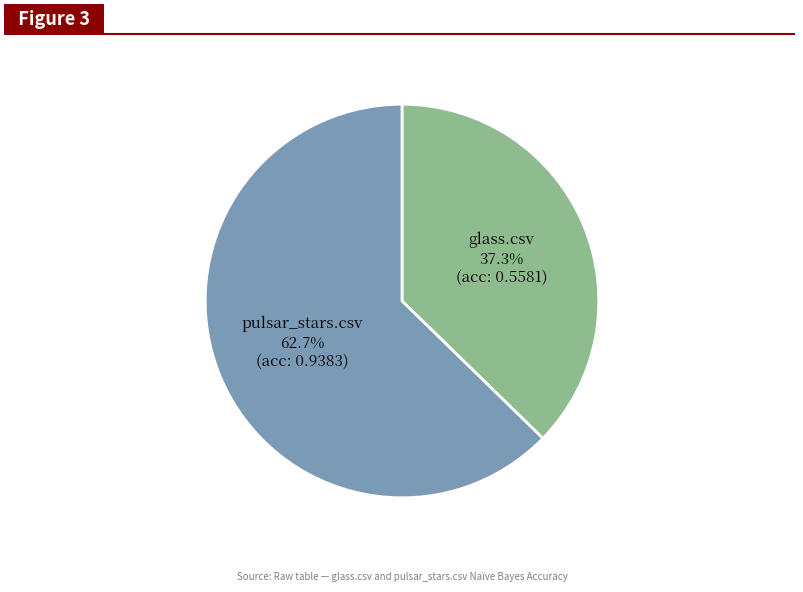

True or false: glass.csv accounts for 37% of the total.

True